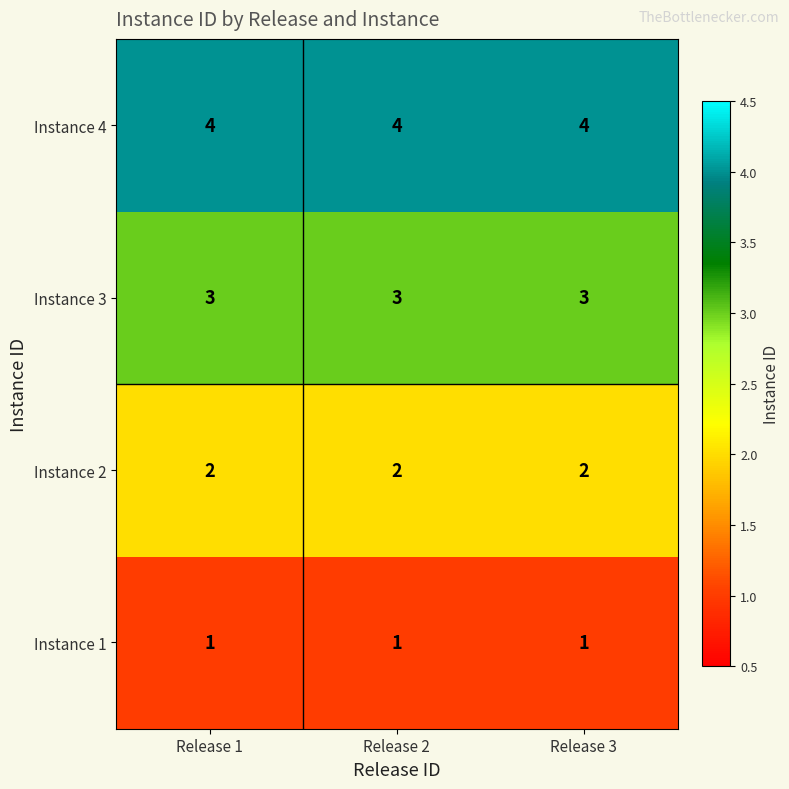

What value does the Instance 3 series have at Release 3?

3